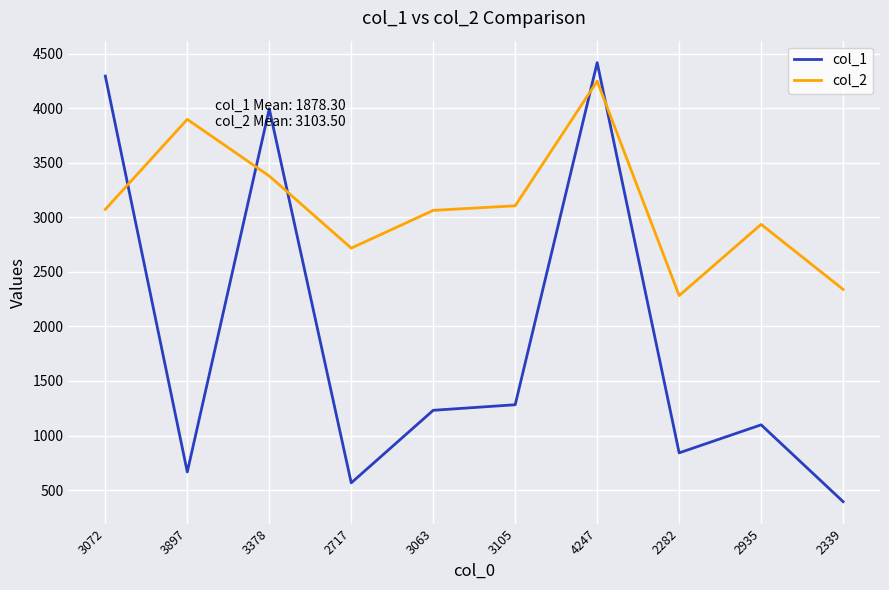

At how many categories does at least one series exceed 897?

10